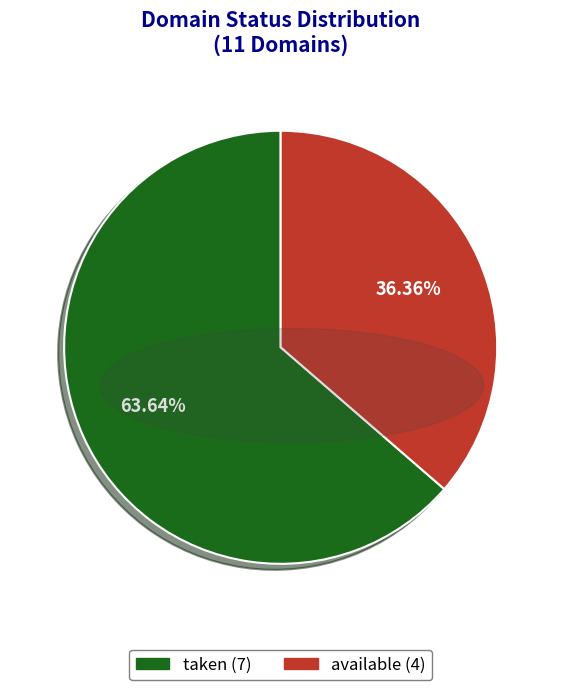

Does any single category account for the majority?

Yes